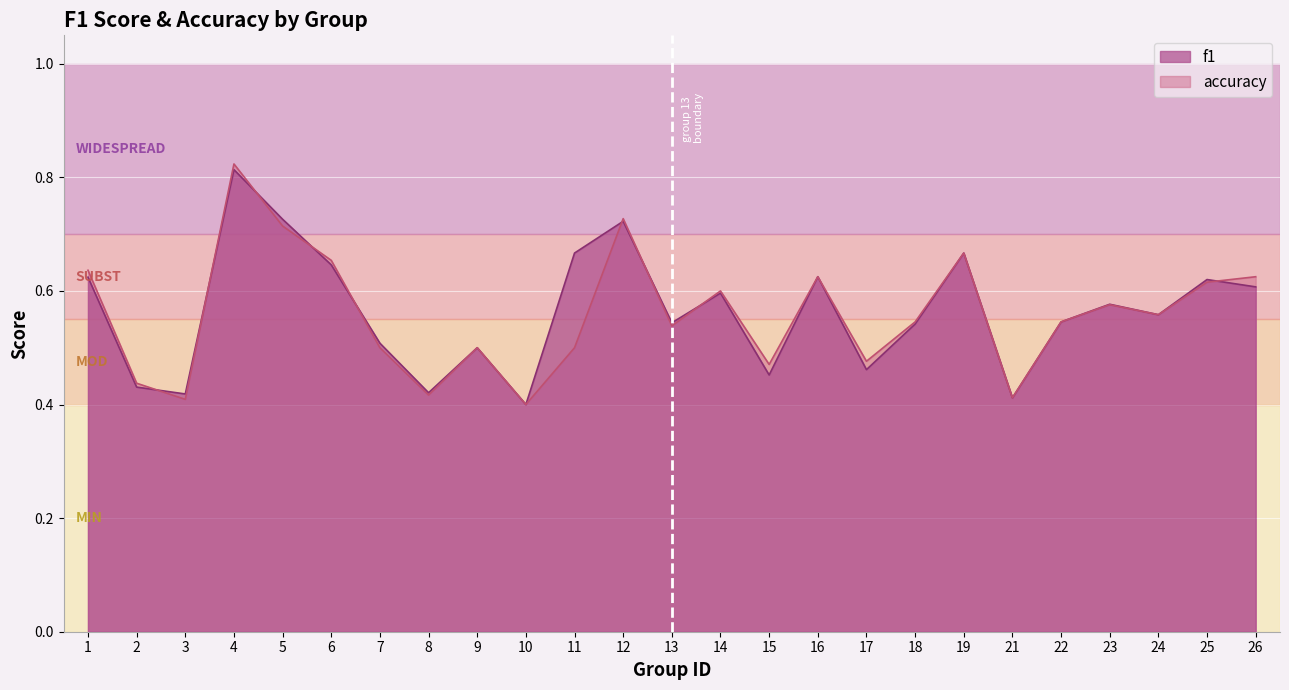

What is the difference between the accuracy values at 26 and 21?

0.2